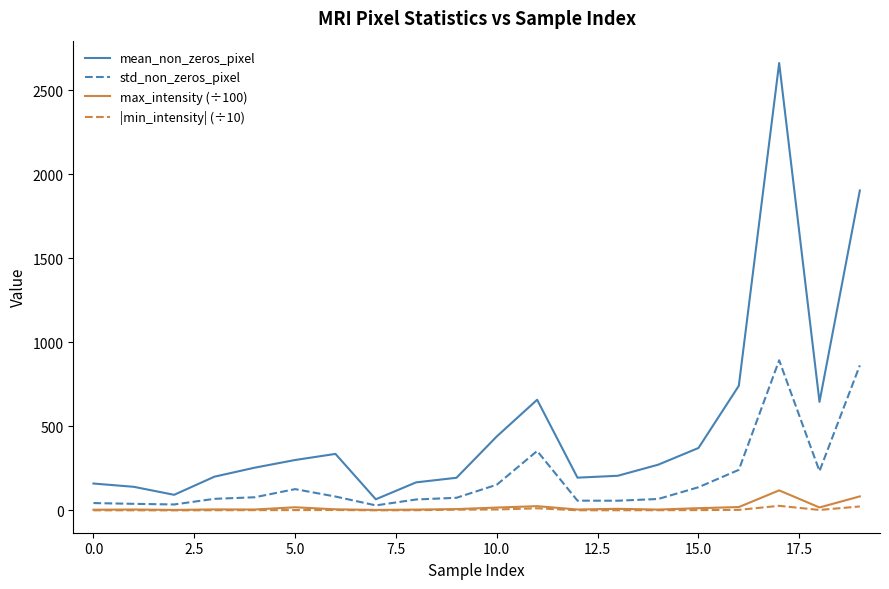

True or false: mean_non_zeros_pixel and max_intensity (÷100) cross at least once.

False